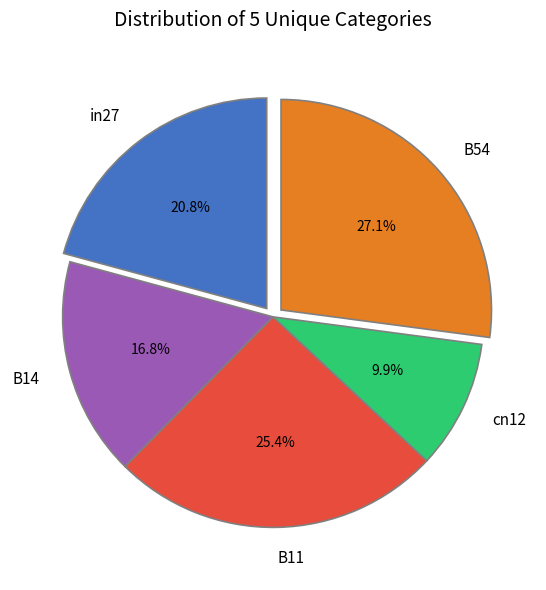

How many slices are in this pie chart?

5